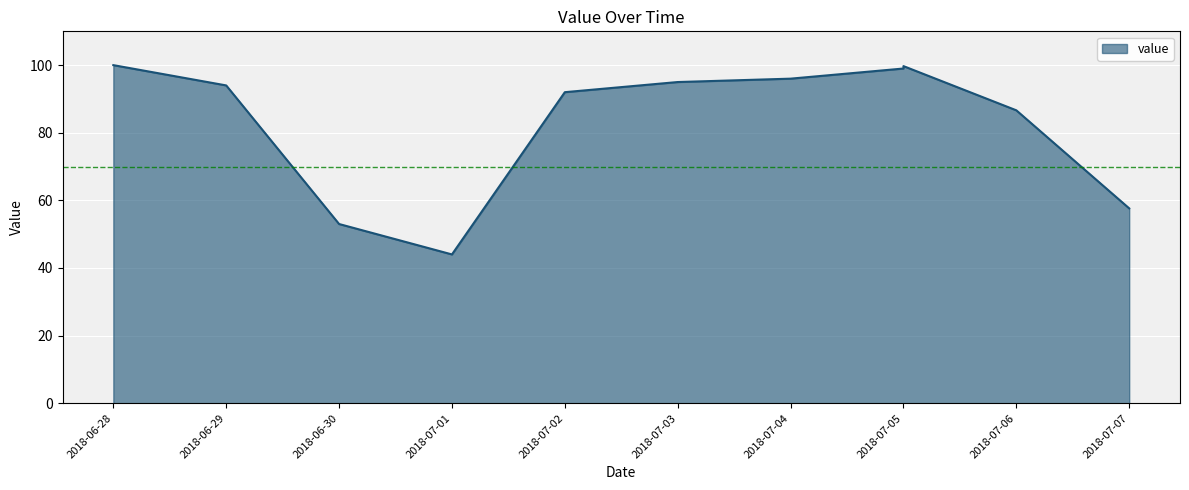

Where is the first local maximum?

2018-07-05